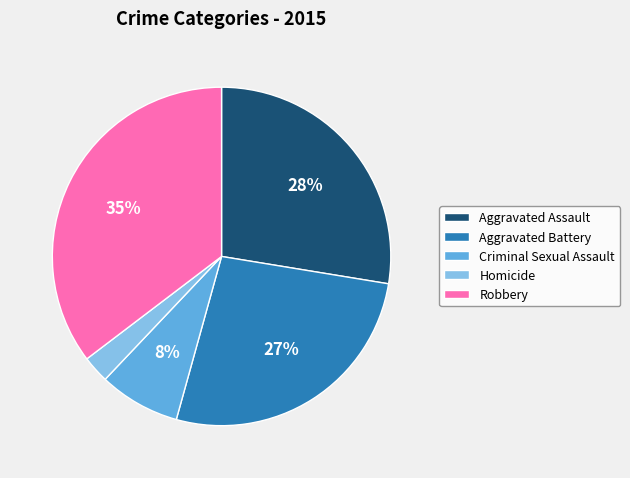

Do Homicide and Aggravated Battery together represent more than half of the pie?

No